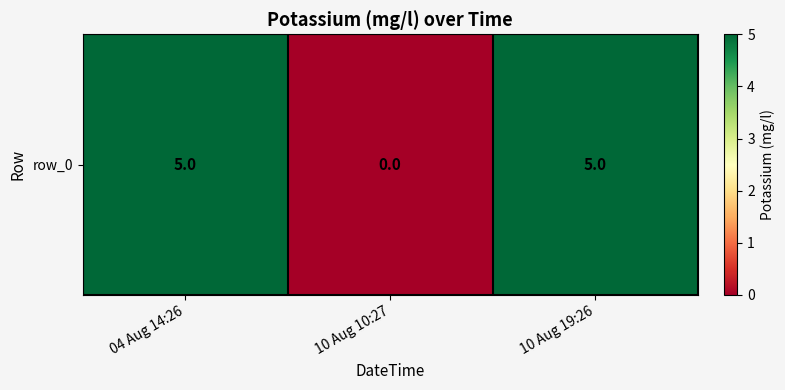

Rank the categories by value from lowest to highest.

10 Aug 10:27, 04 Aug 14:26, 10 Aug 19:26